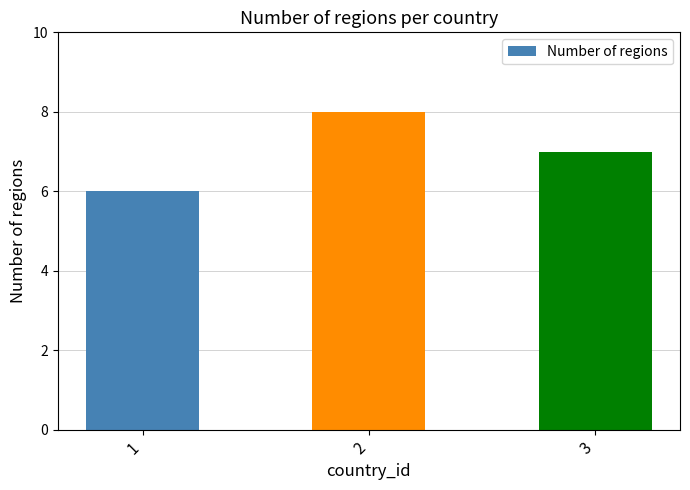

At which label is the value closest to 7?

3